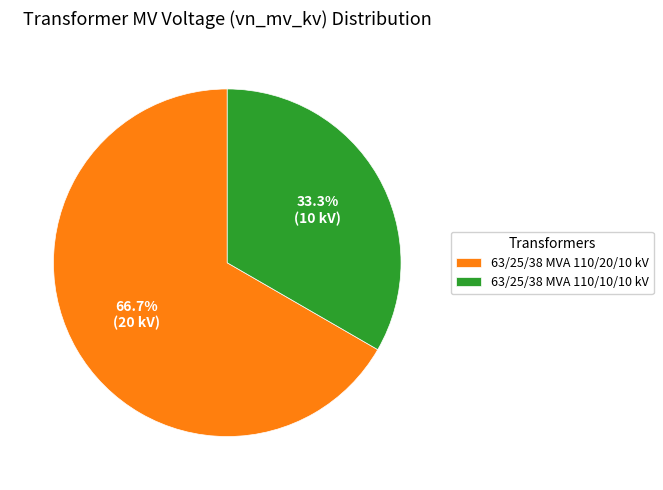

Is it true that 63/25/38 MVA 110/10/10 kV is 33% of the pie?

True